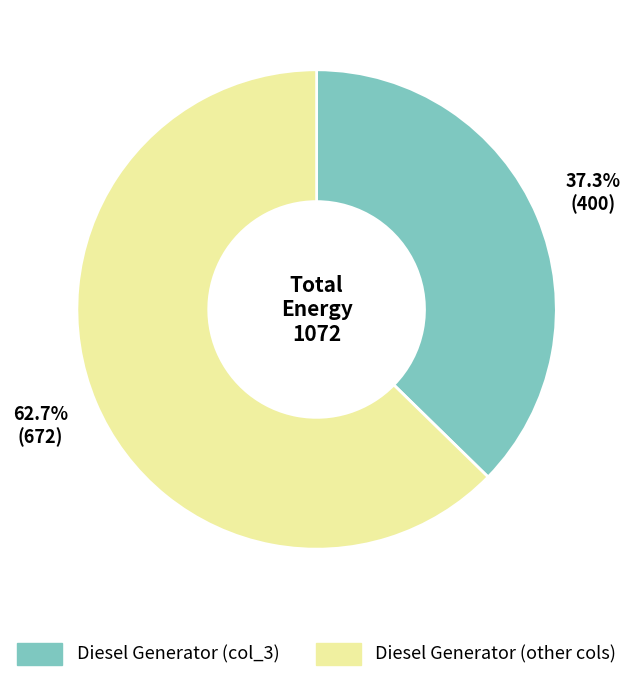

Does any single category account for the majority?

Yes